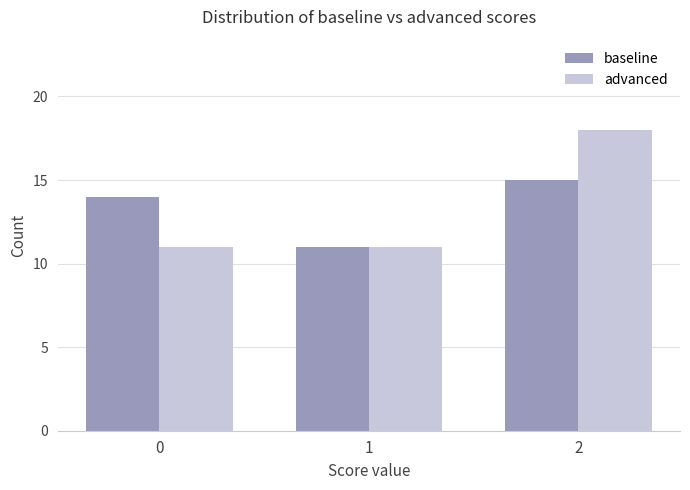

List the series in order of their peak value, highest first.

advanced, baseline